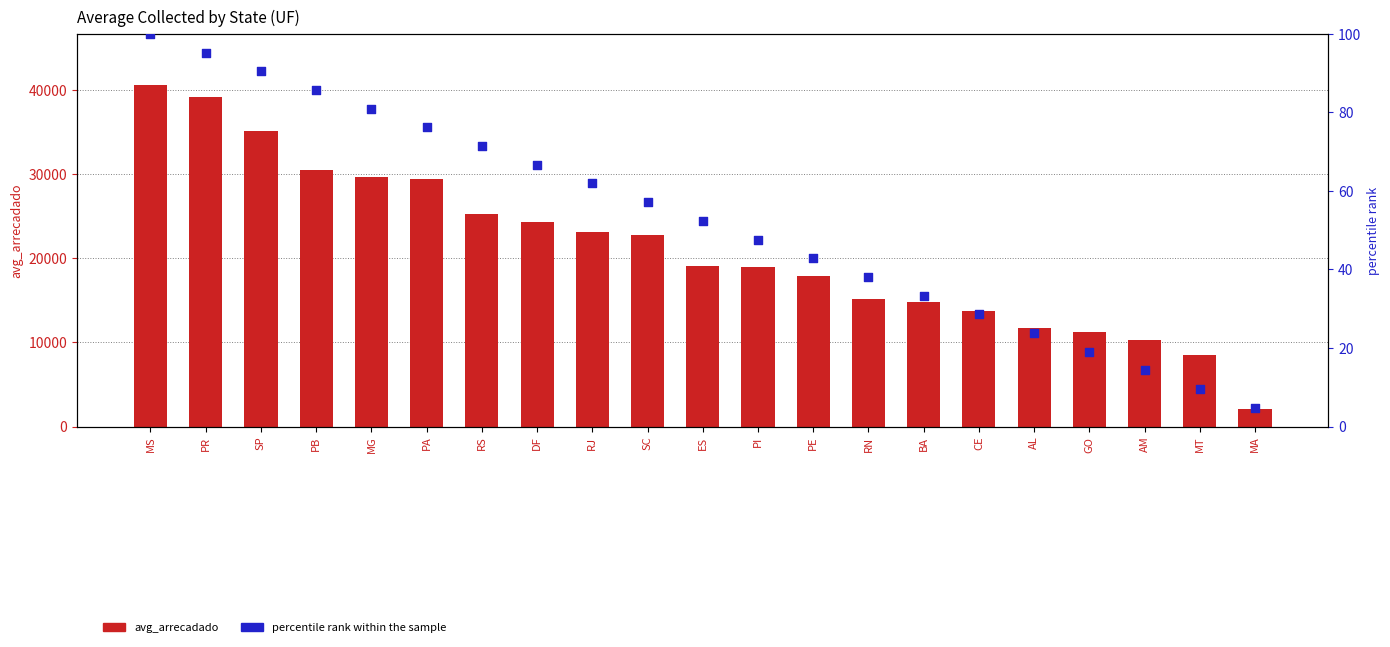

What are all the series names shown in the legend?

avg_arrecadado, percentile rank within the sample